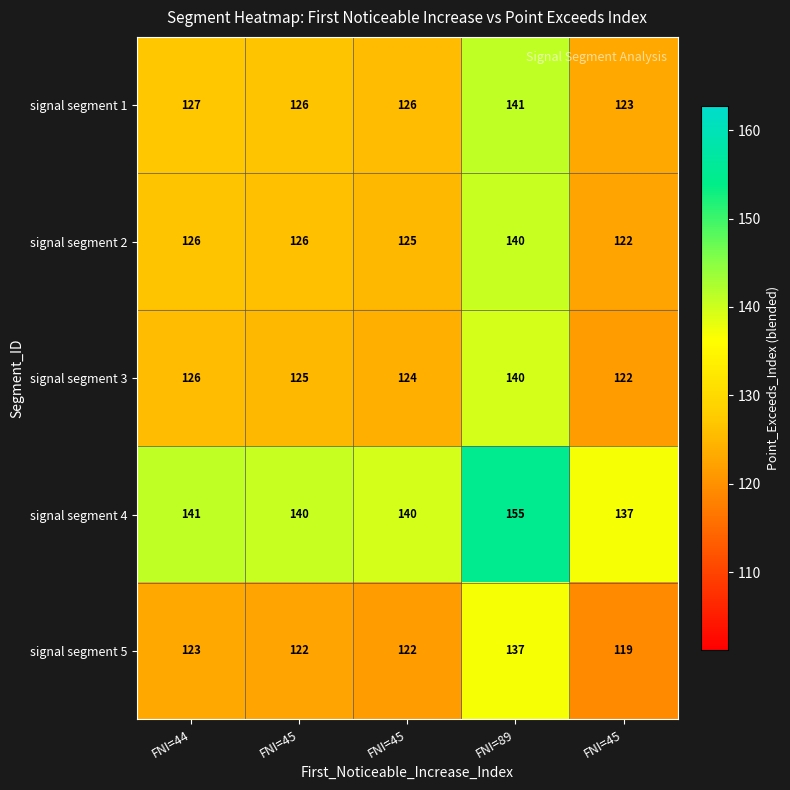

Which series has the widest spread of values?

signal segment 1